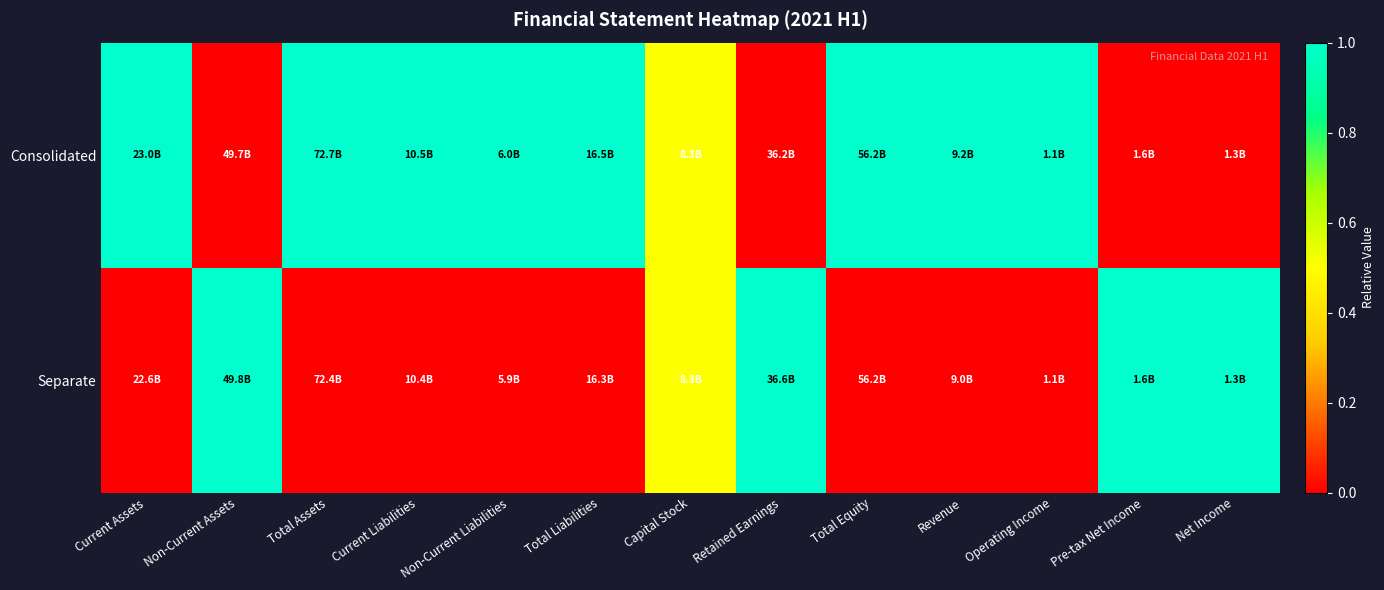

At which category is the sum across all series the highest?

Current Assets